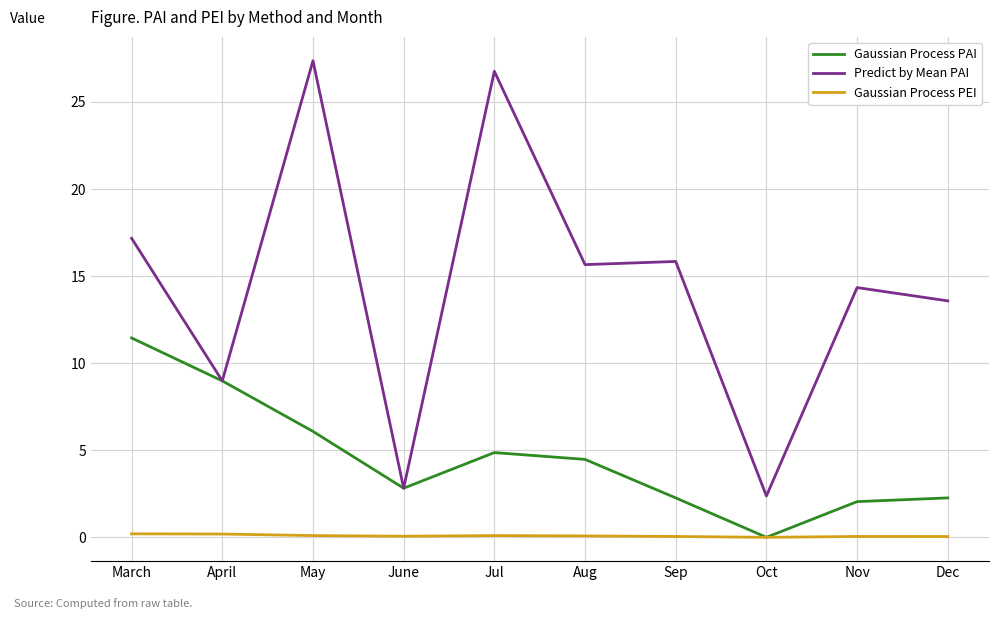

What is the difference between the Predict by Mean PAI values at Aug and Dec?

2.1